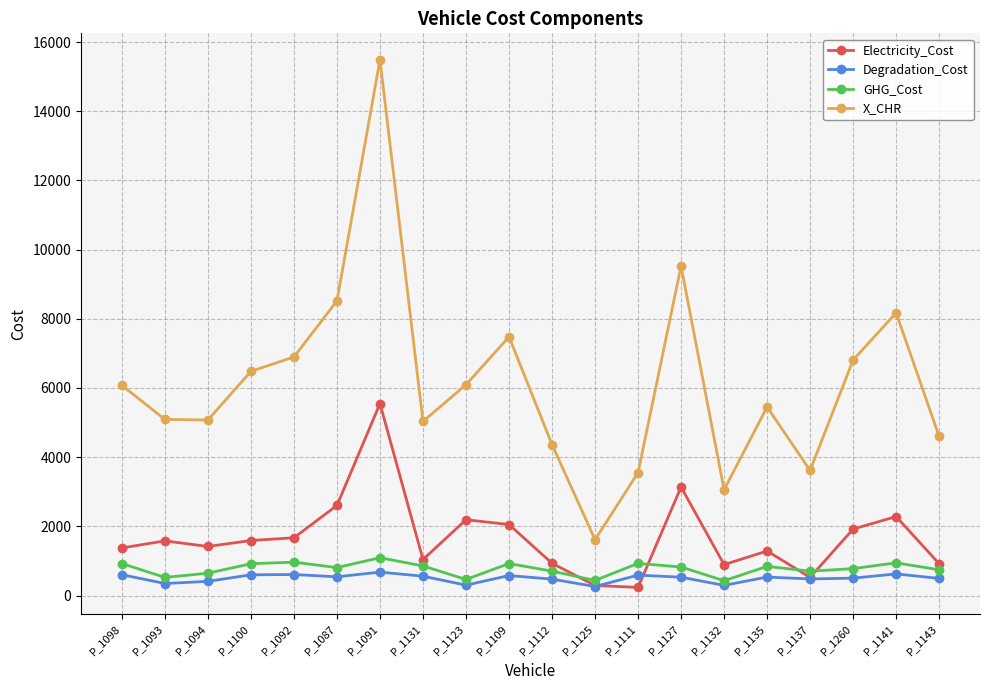

Is this an area chart (filled region under the line)?

No